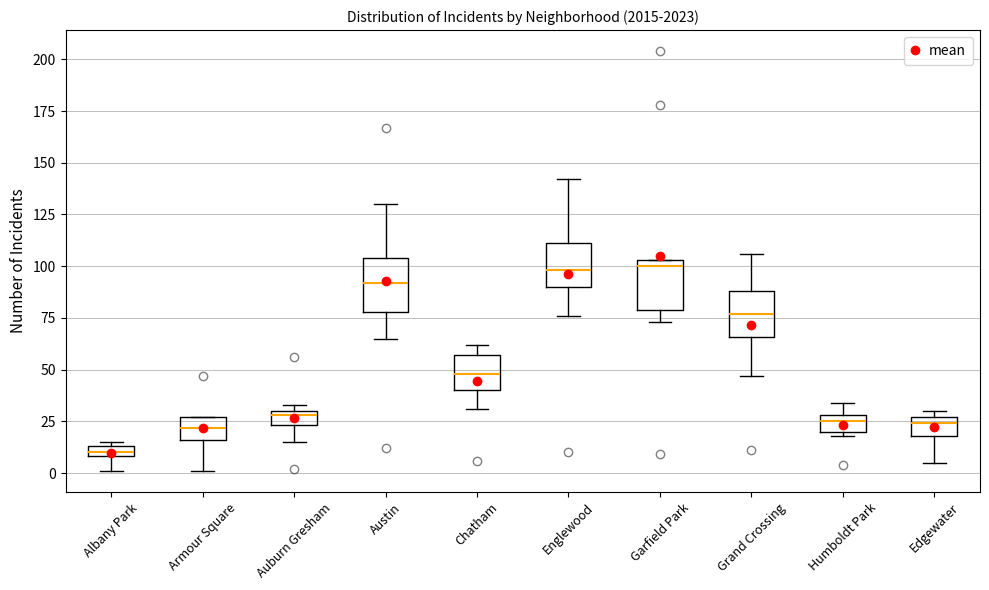

Where is the lower edge of the box for Edgewater on the y-axis? The values are not printed on the chart, so give them approximately, as read against the axis.

20